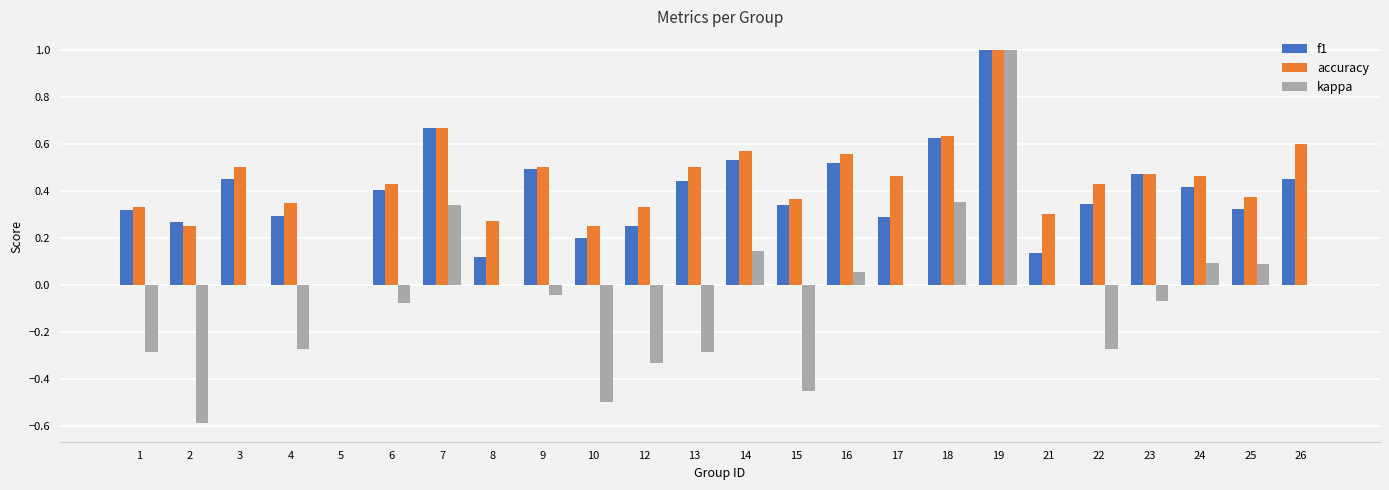

The value of f1 at 10 is 0.2. True or false?

True